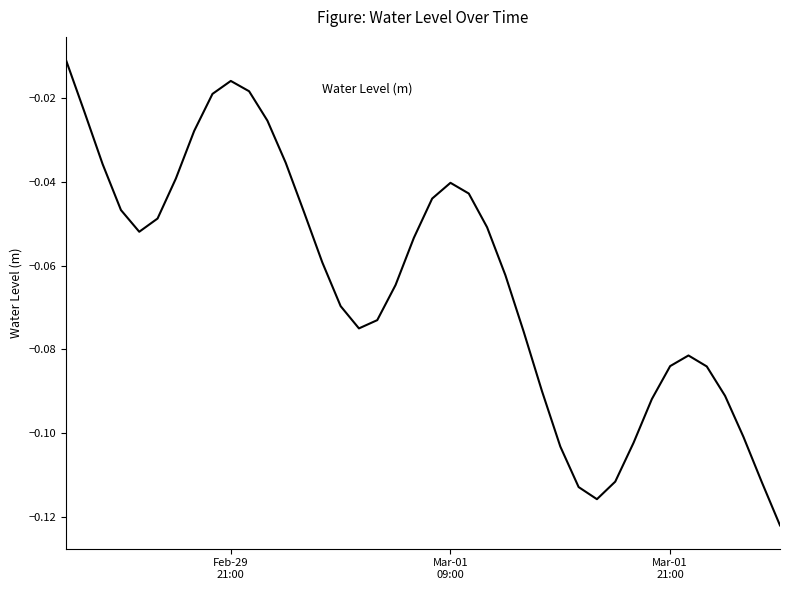

Reading right to left, extract all data points from this chart.

-0.1	-0.1	-0.1	-0.1	-0.1	-0.1	-0.1	-0.1	-0.1	-0.1	-0.1	-0.1	-0.1	-0.1	-0.1	-0.1	-0.1	-0.0	-0.0	-0.0	-0.1	-0.1	-0.1	-0.1	-0.1	-0.1	-0.0	-0.0	-0.0	-0.0	-0.0	-0.0	-0.0	-0.0	-0.0	-0.1	-0.0	-0.0	-0.0	-0.0